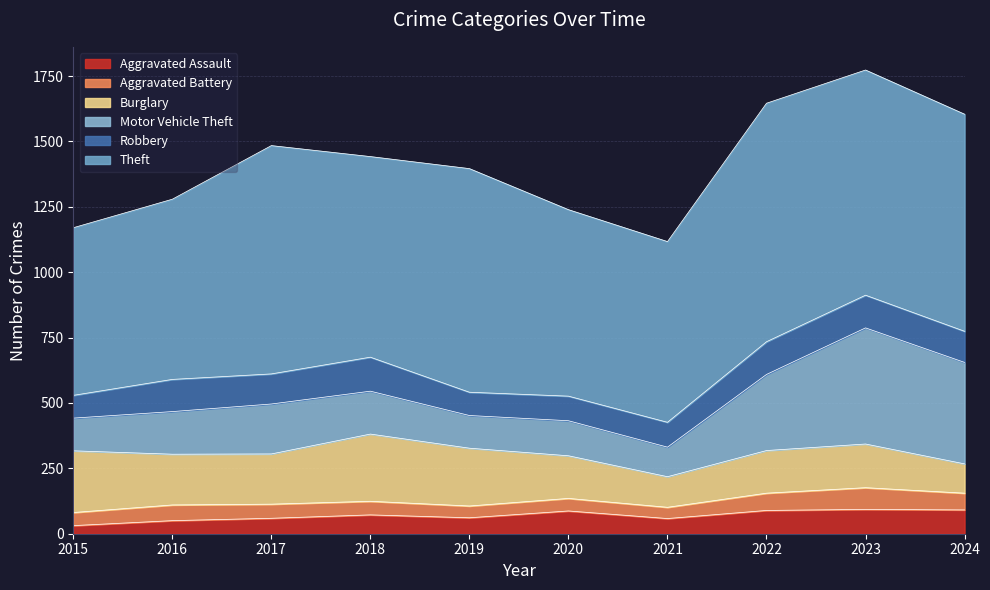

At how many categories does at least one series exceed 233?

10